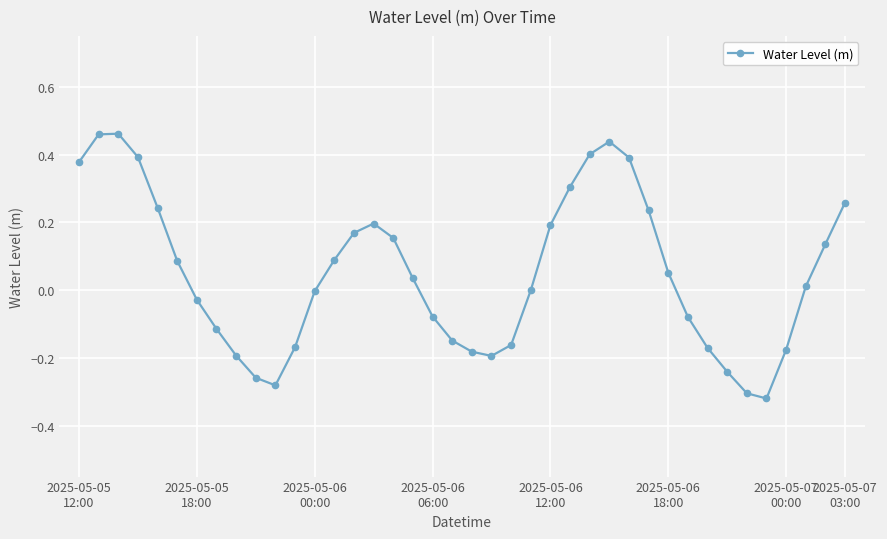

What is the difference between the maximum and minimum values?

0.8